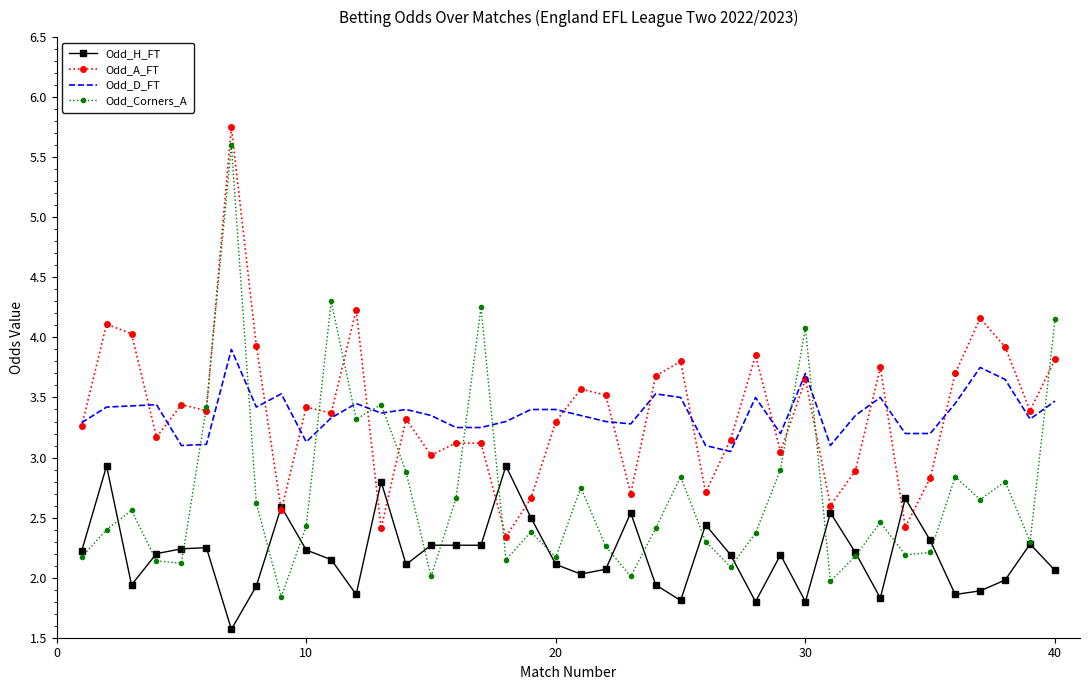

After their last crossing, which series has the higher values: Odd_Corners_A or Odd_D_FT?

Odd_Corners_A